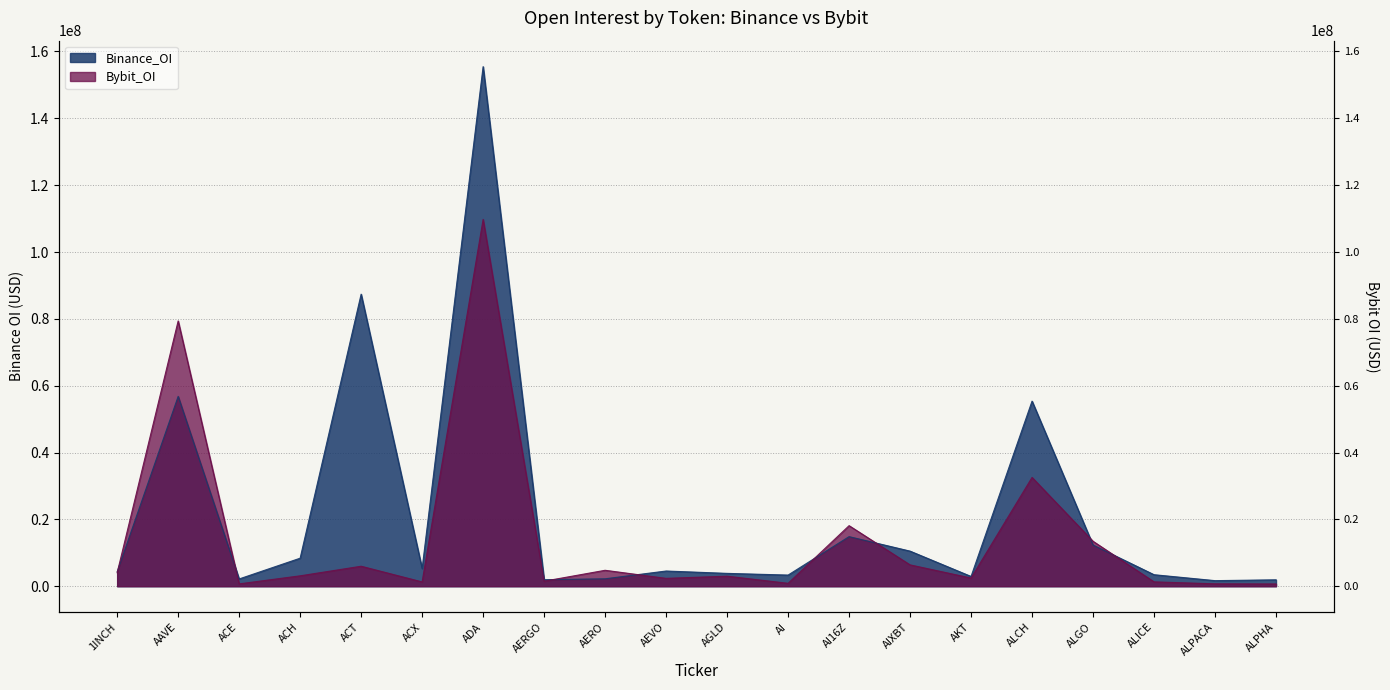

What are all the series names shown in the legend?

Binance_OI, Bybit_OI